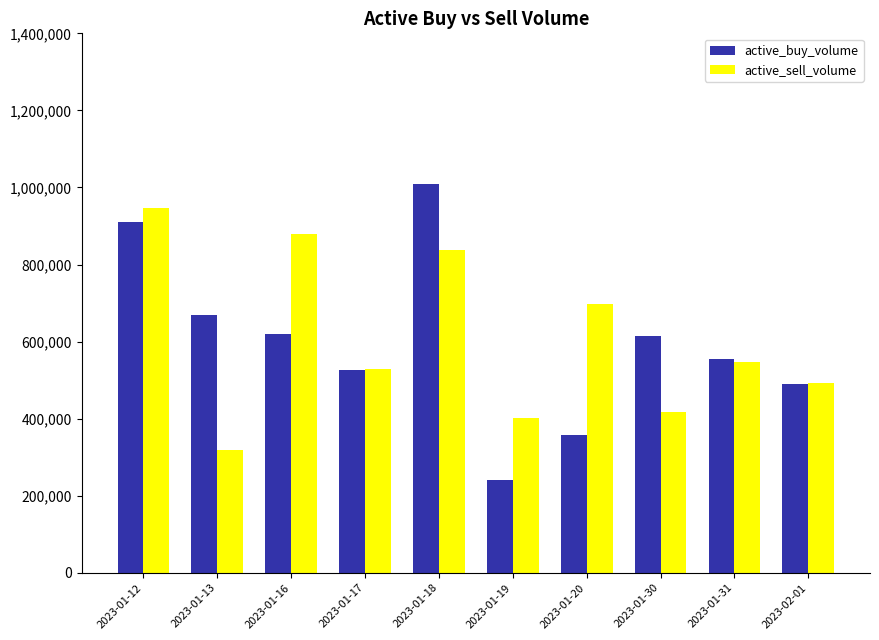

At which label does active_buy_volume first exceed 613950?

2023-01-12